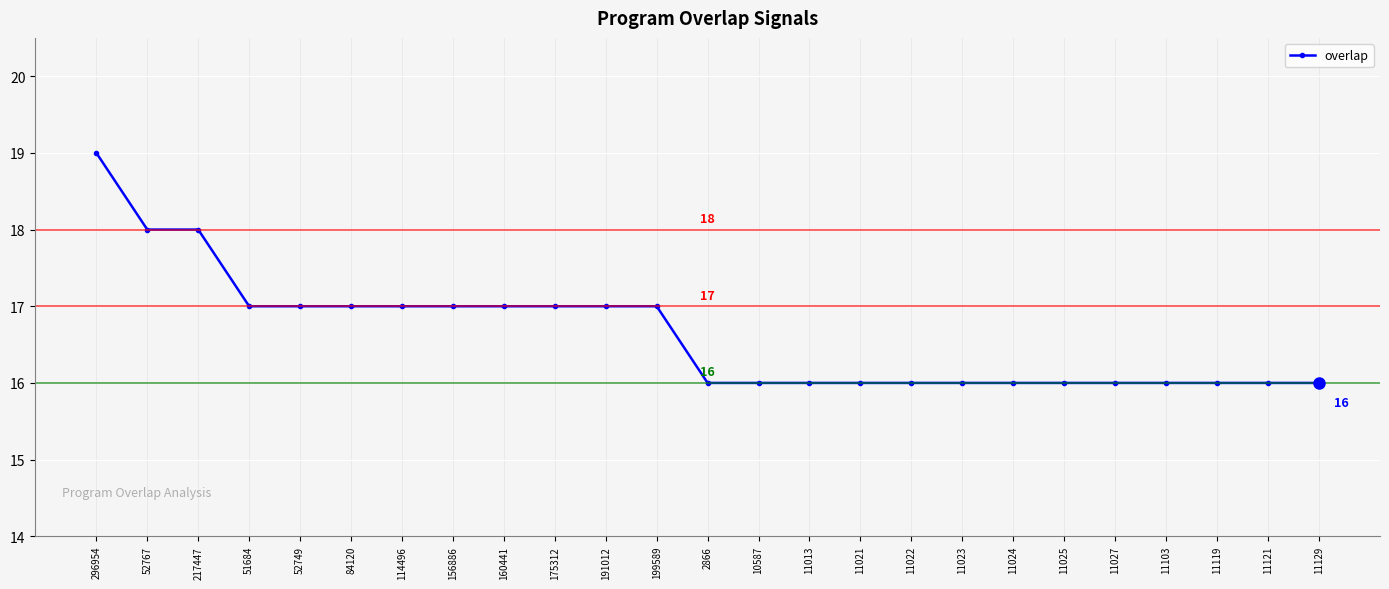

What is the sum of the values at 191012 and 52767?

35